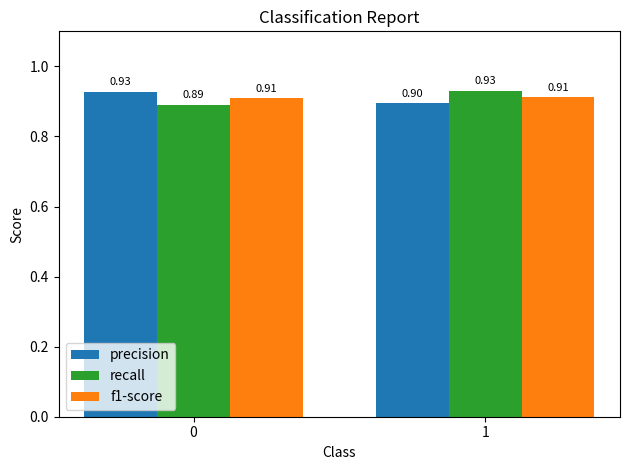

What is the total value across all series at 0?

2.7